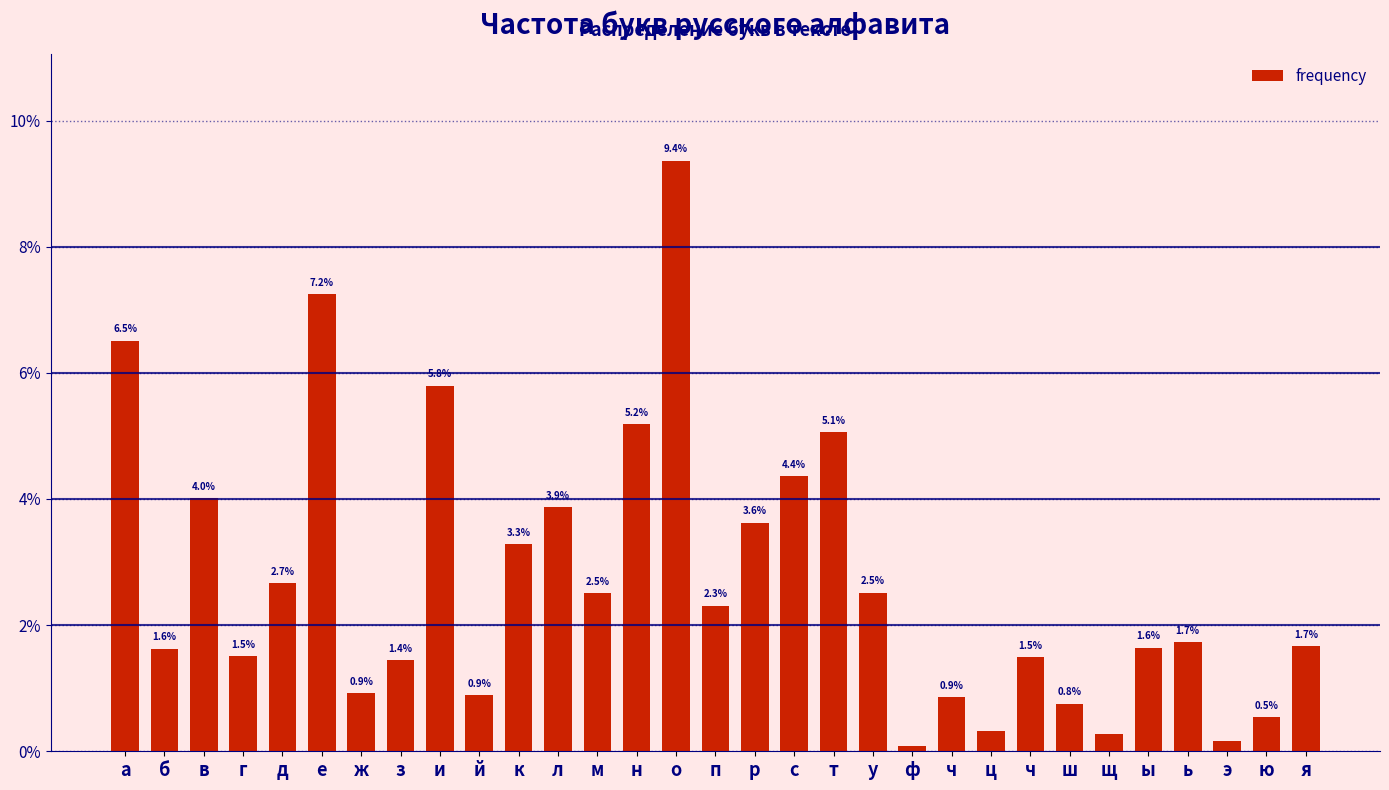

The value at о is 0.1. True or false?

True